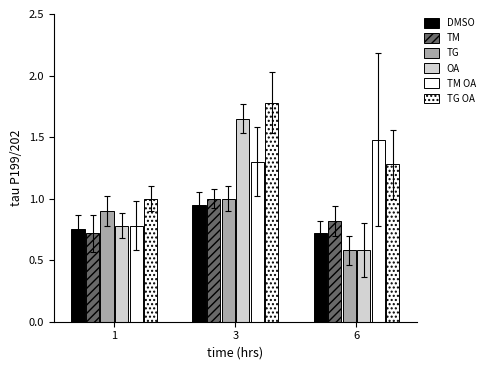

What is the difference between the DMSO values at 1 and 3?

0.2